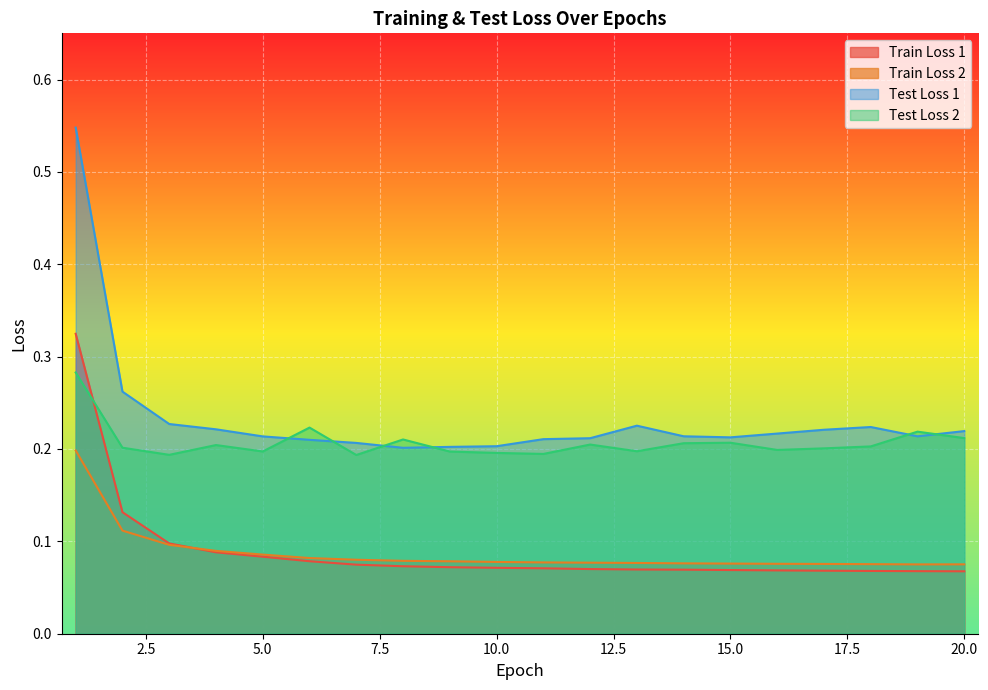

Does the chart display data point markers on the line(s)?

No